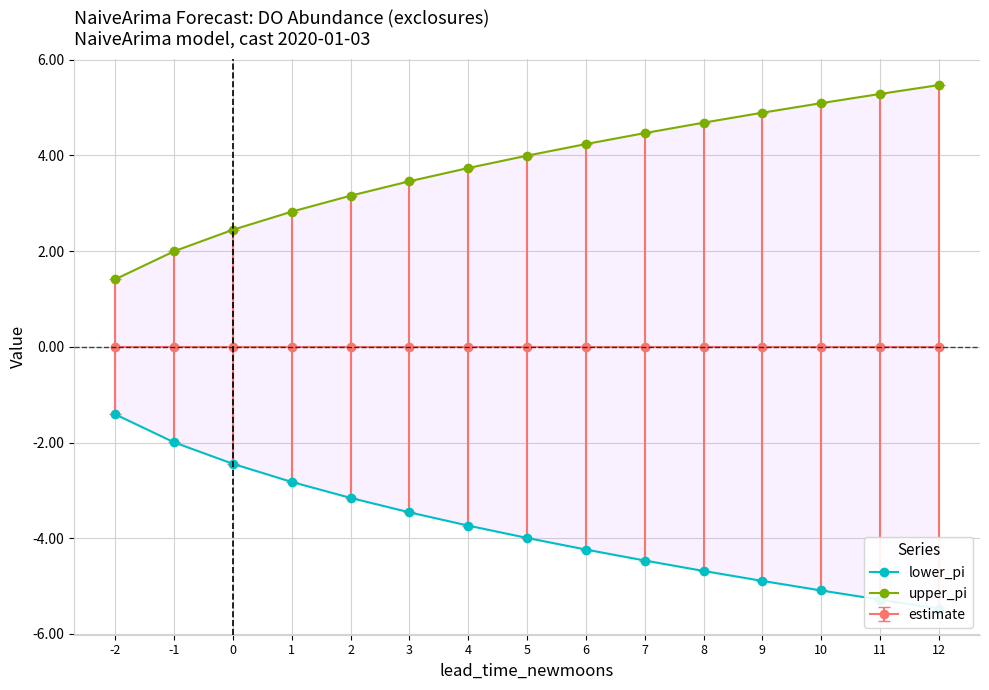

Does the chart display data point markers on the line(s)?

Yes